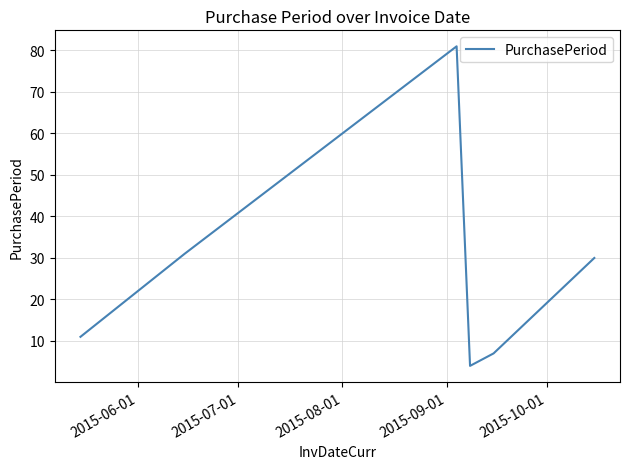

What is the difference between the maximum and minimum values?

77